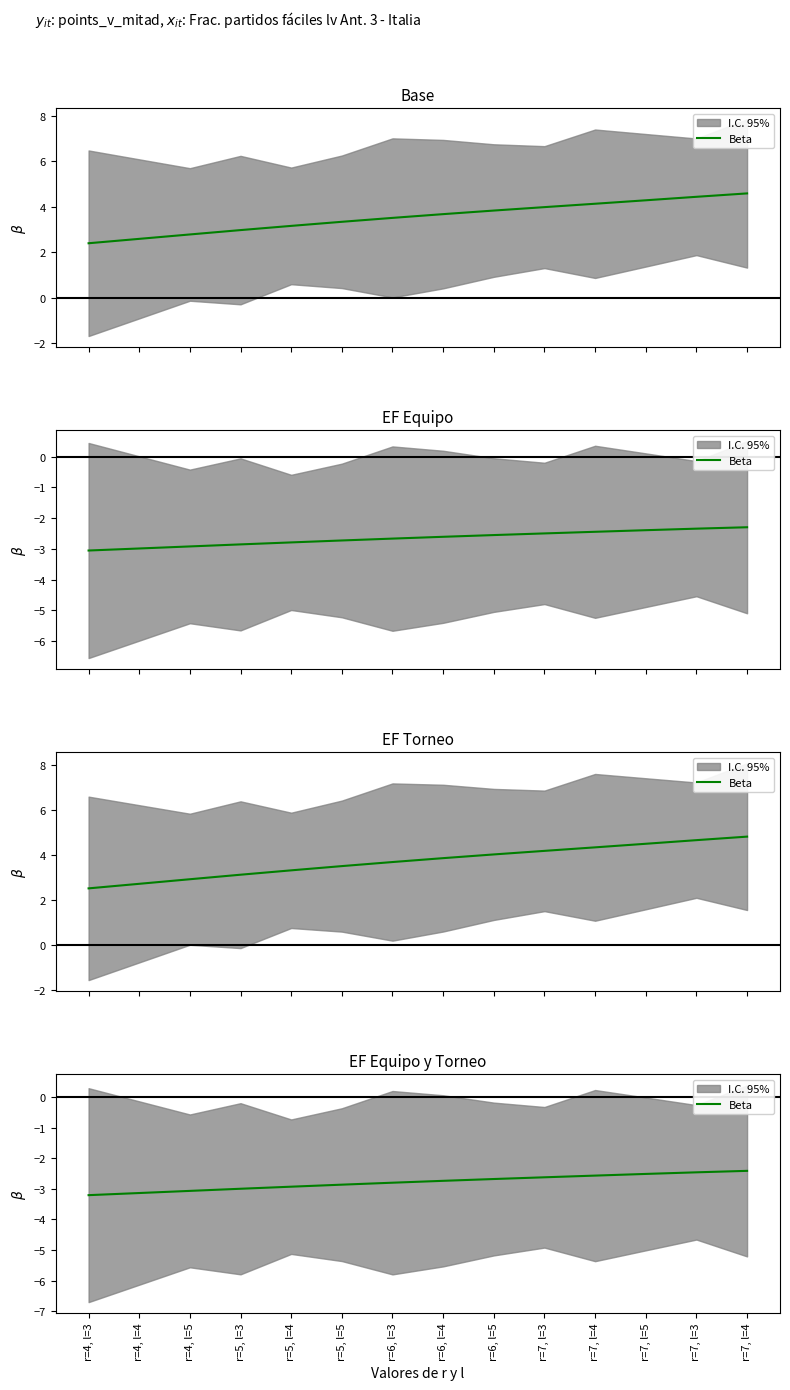

True or false: the data has more than 2 interior local peaks.

False